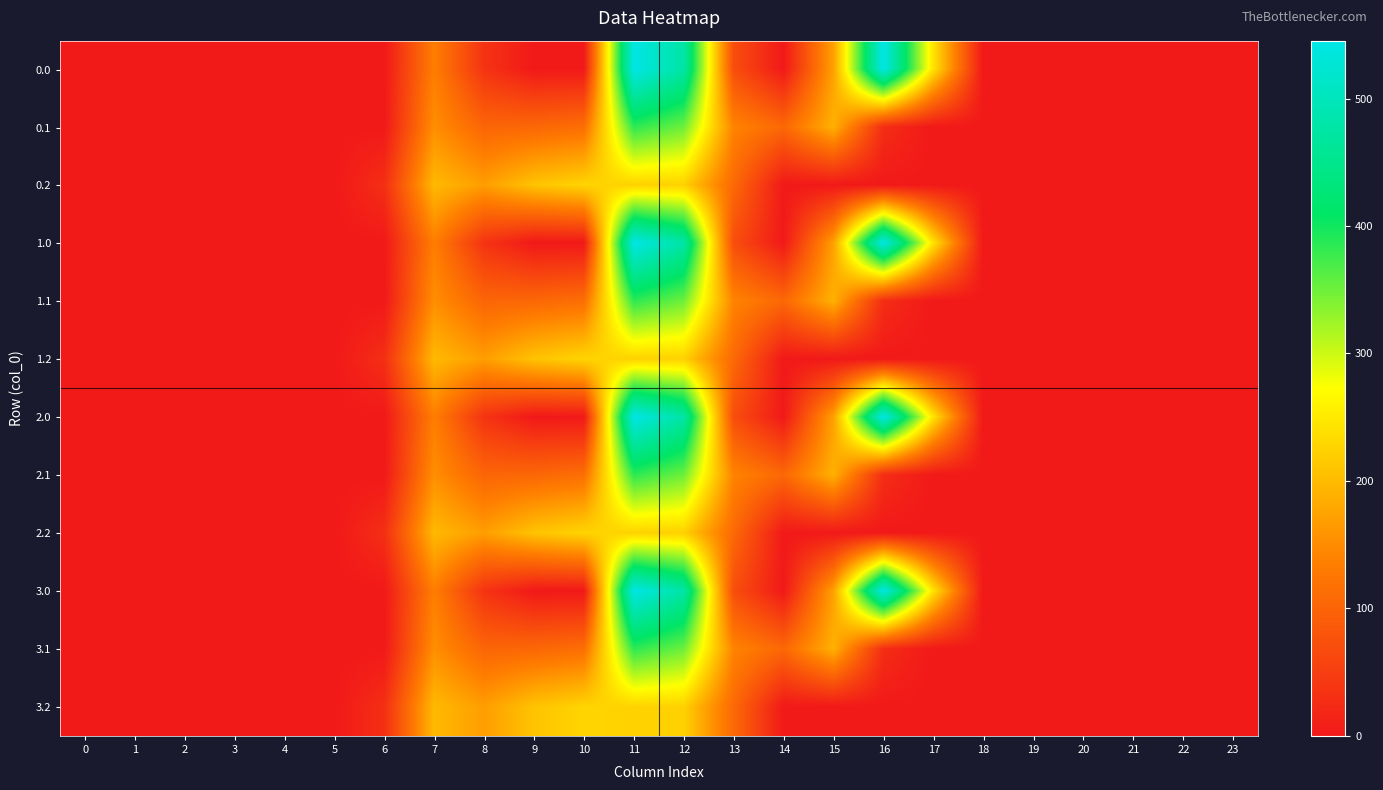

Which has a higher value, 18 or 3?

18